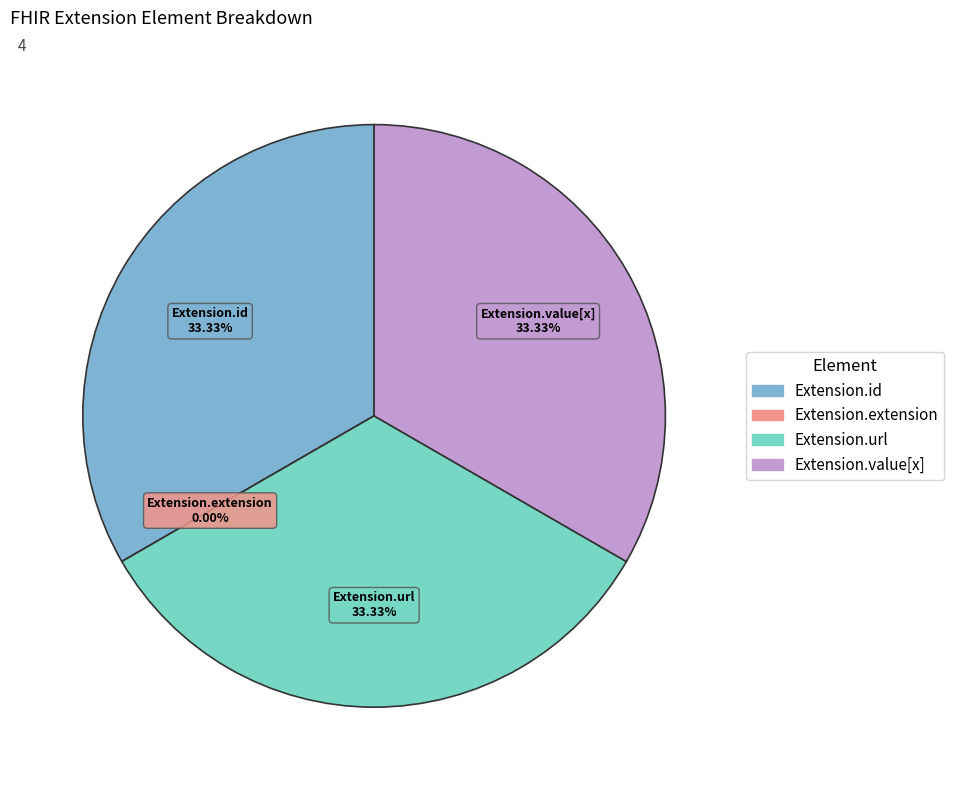

Rank the categories by value from lowest to highest.

Extension.extension, Extension.id, Extension.url, Extension.value[x]